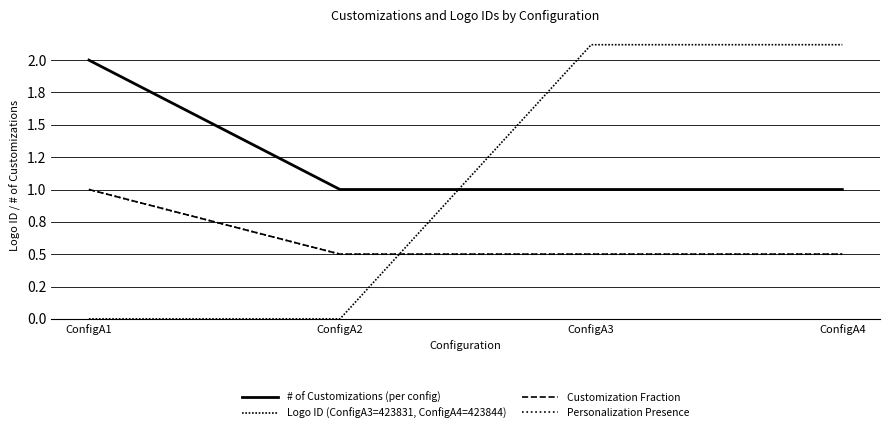

The value of Logo ID (ConfigA3=423831, ConfigA4=423844) at ConfigA3 is 0.9. True or false?

False